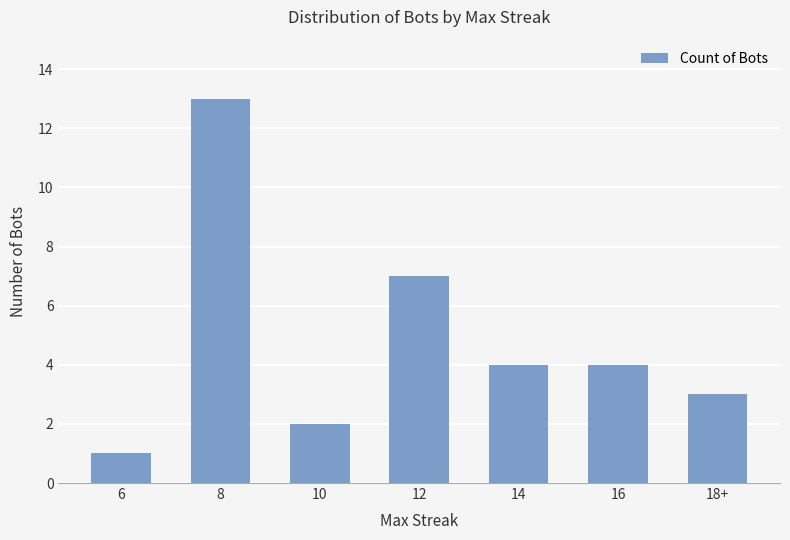

Count the number of categories in the chart.

7